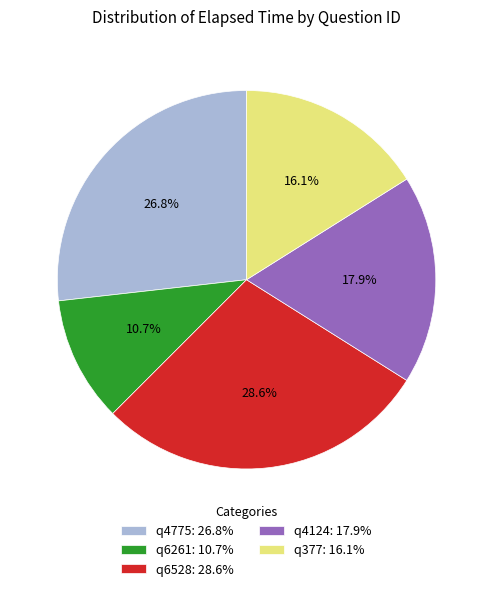

Is it true that q6261 is 20% of the pie?

False